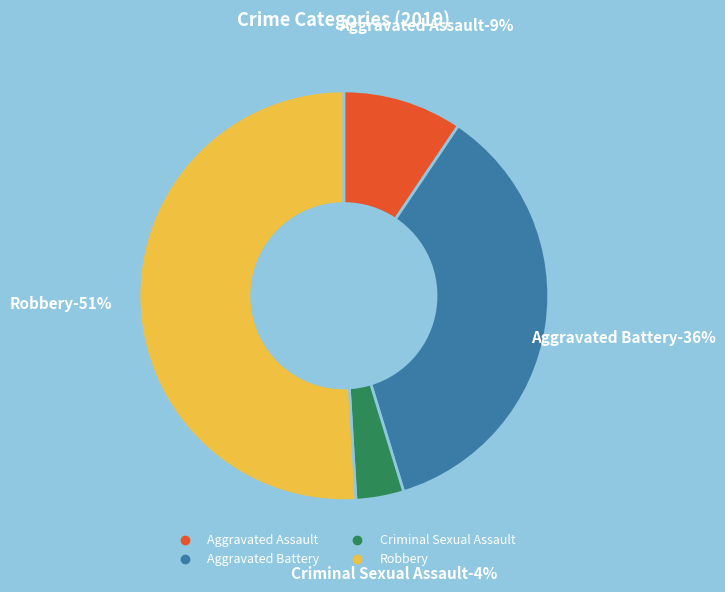

Between Aggravated Battery and Robbery, which is larger?

Robbery